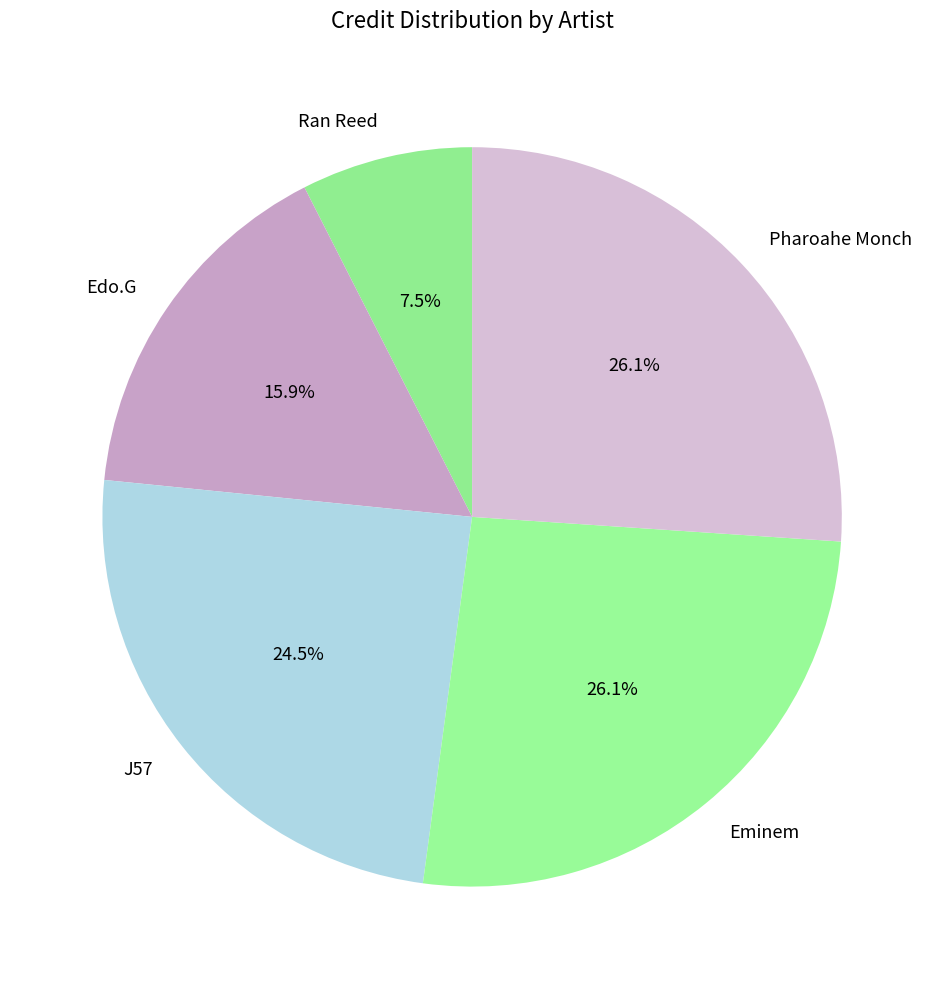

What percentage do Edo.G and Pharoahe Monch together represent?

42.0%